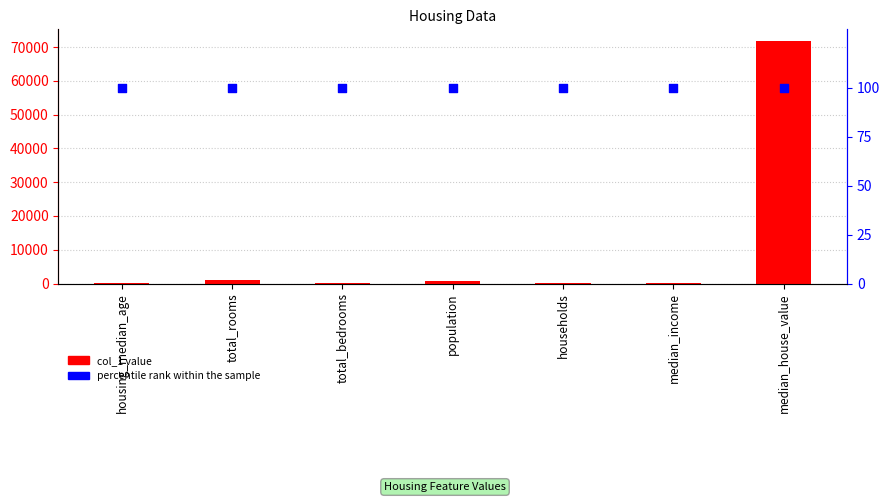

What is the total value across all series at total_rooms?

1261.0